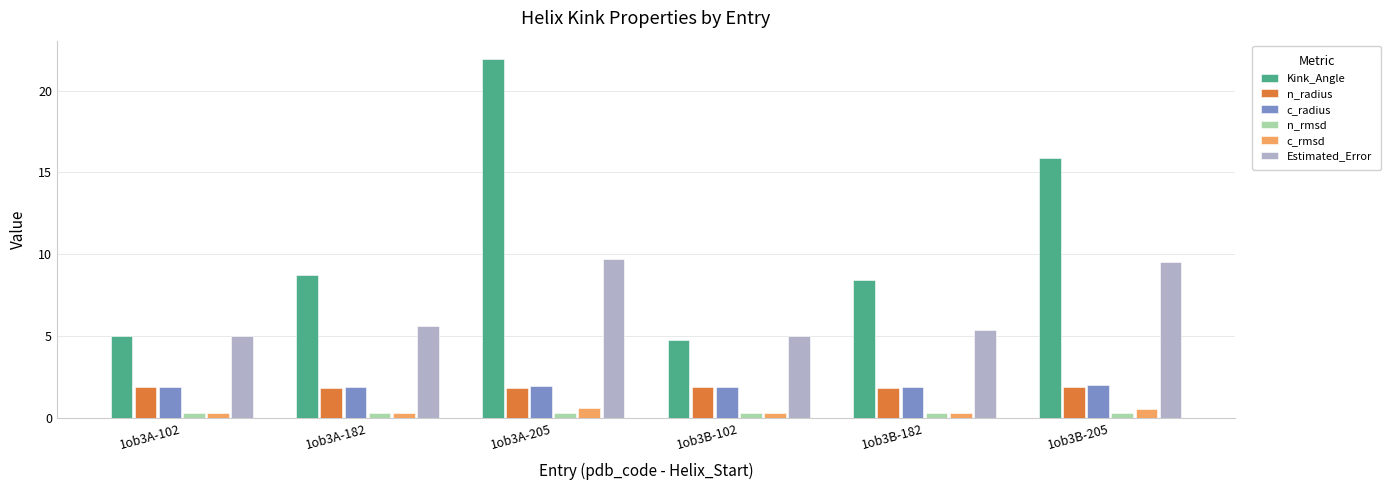

What is the difference between the highest and lowest values at 1ob3B-102?

4.7